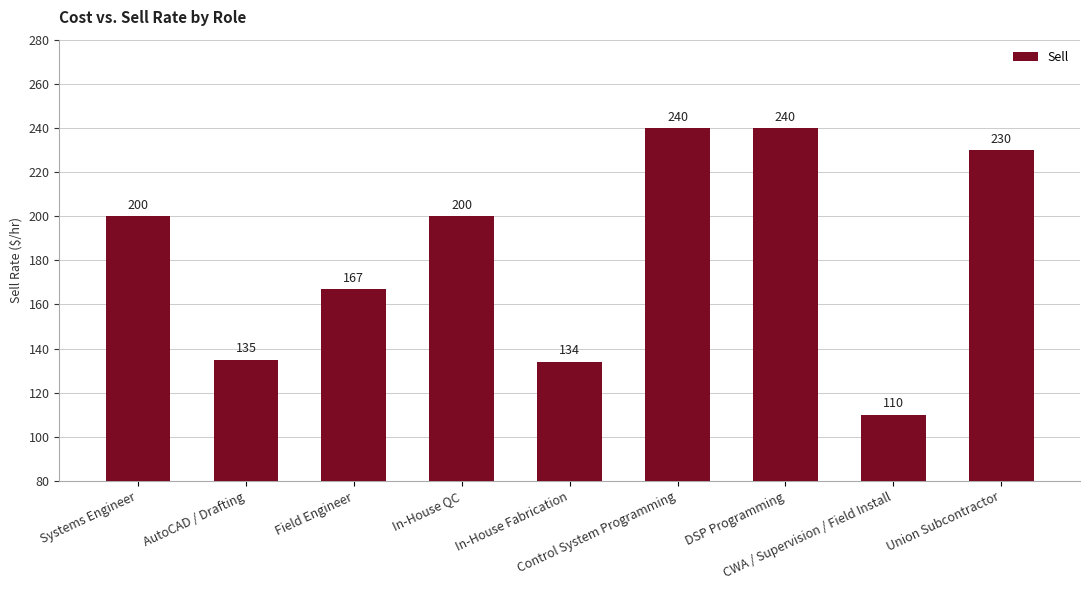

Is it true that the value at CWA / Supervision / Field Install is 110?

True